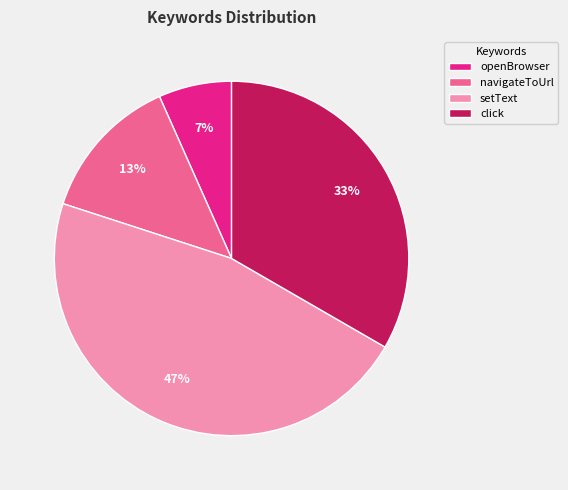

What is the largest slice in the pie chart?

setText